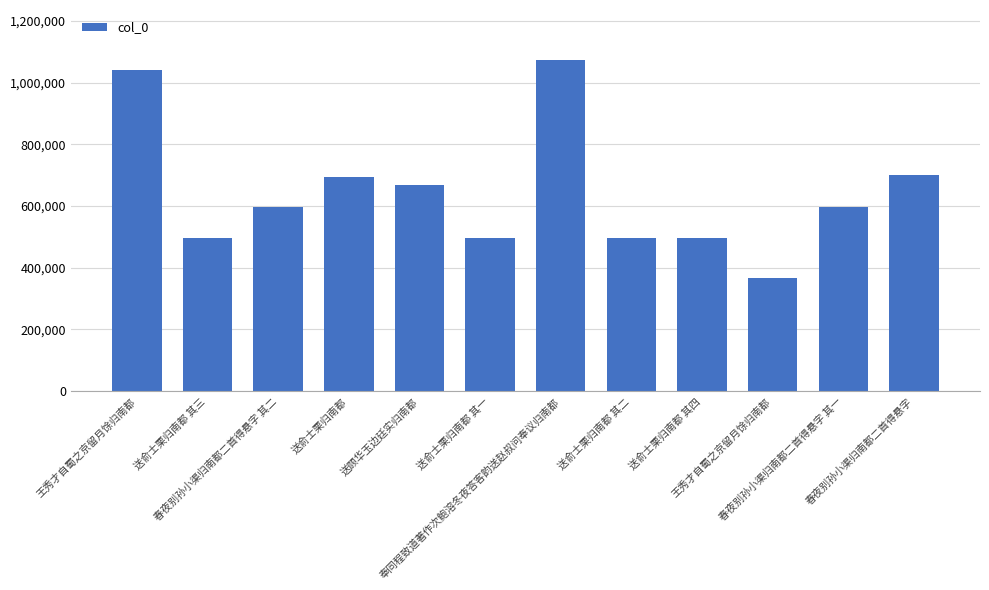

Does the chart contain any negative values?

No